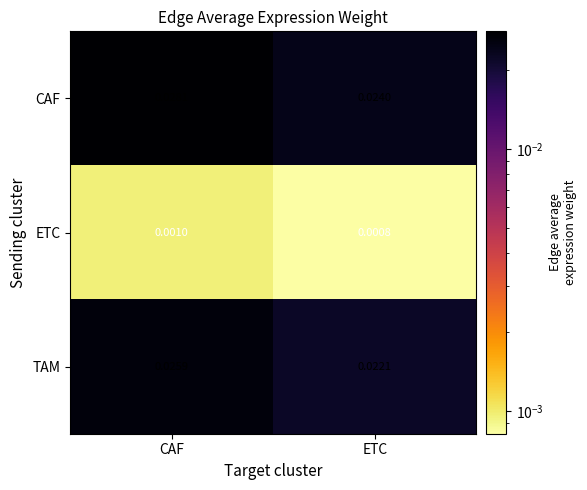

At which label is TAM closest to 0?

ETC